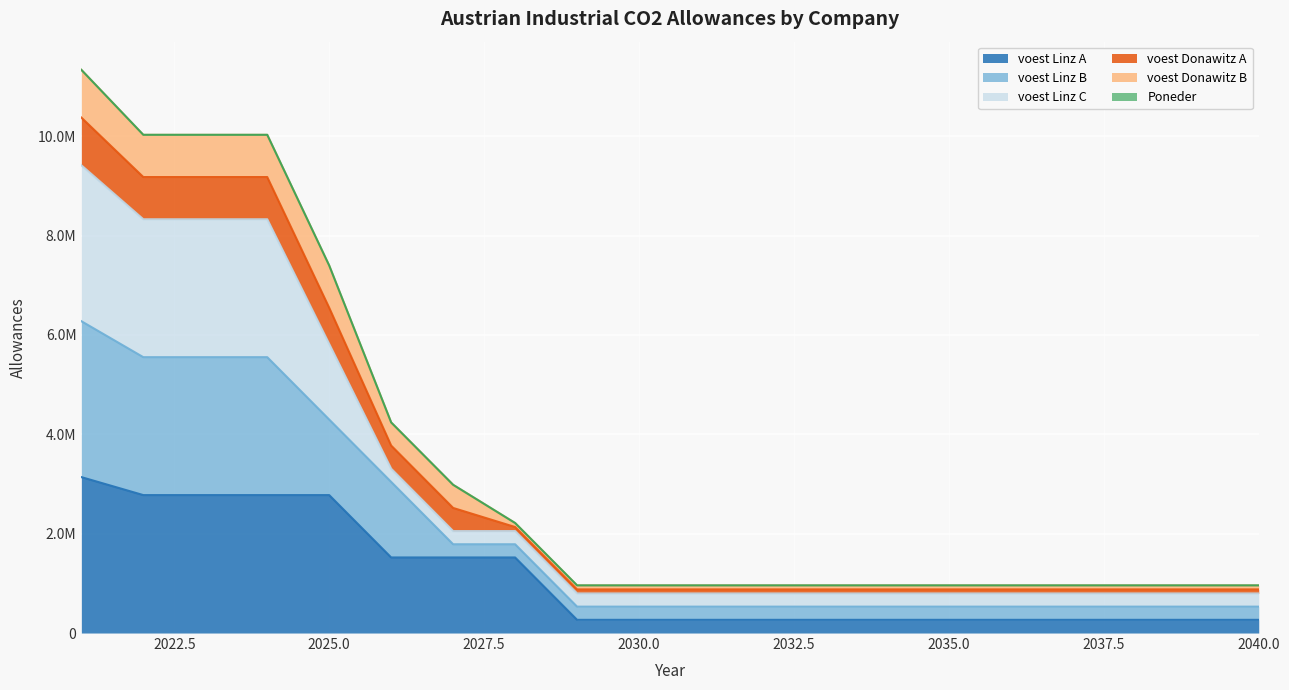

True or false: voest Linz B and voest Donawitz A cross at least once.

False